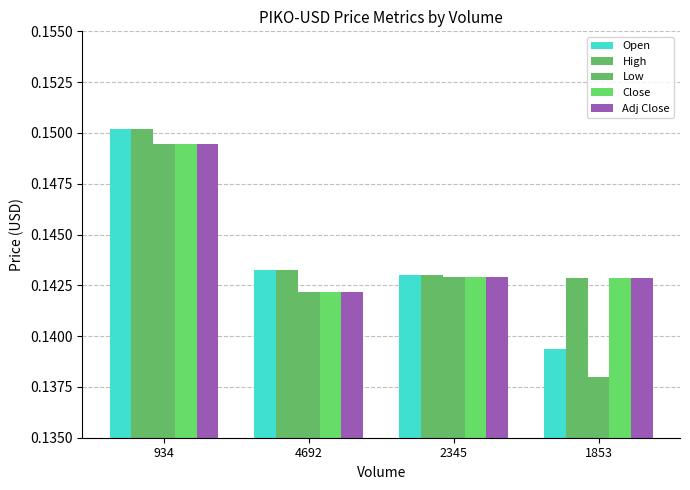

Reading right to left, list all the values displayed in this chart.

Open: 1853=0.1	2345=0.1	4692=0.1	934=0.2
High: 1853=0.1	2345=0.1	4692=0.1	934=0.2
Low: 1853=0.1	2345=0.1	4692=0.1	934=0.1
Close: 1853=0.1	2345=0.1	4692=0.1	934=0.1
Adj Close: 1853=0.1	2345=0.1	4692=0.1	934=0.1